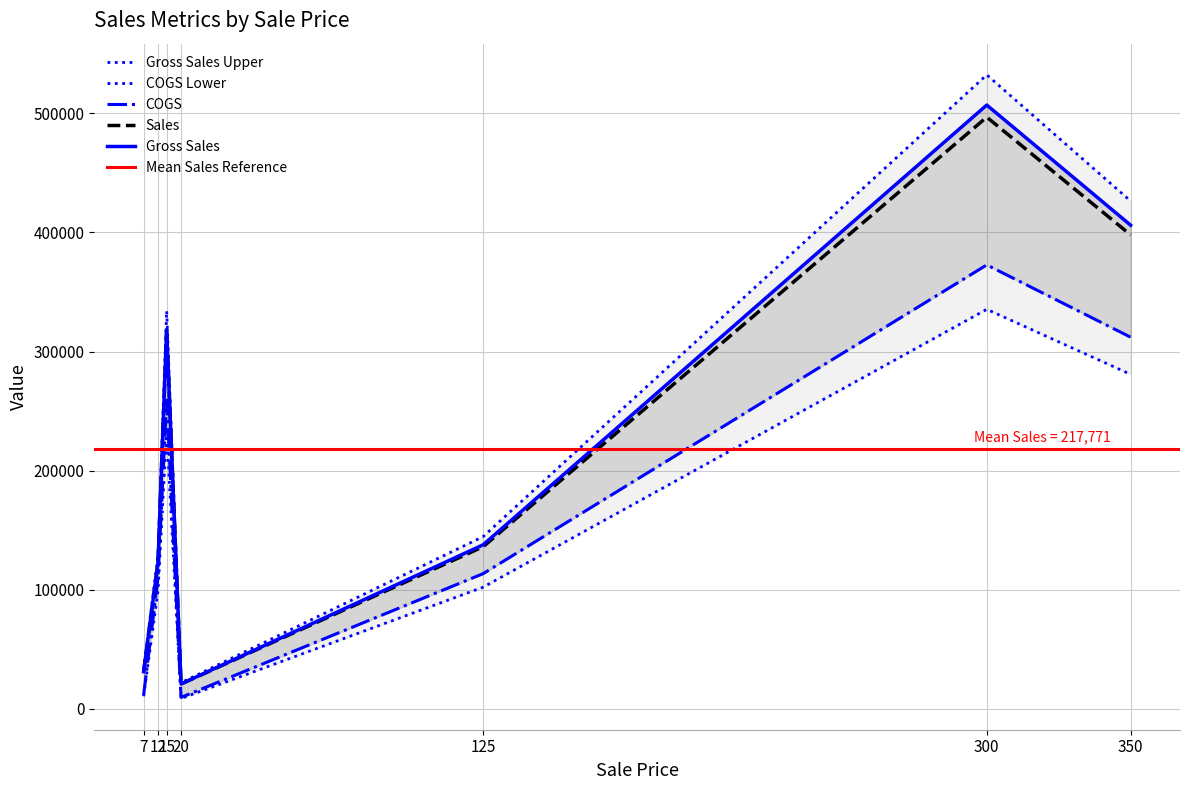

At which category is the sum across all series the highest?

300